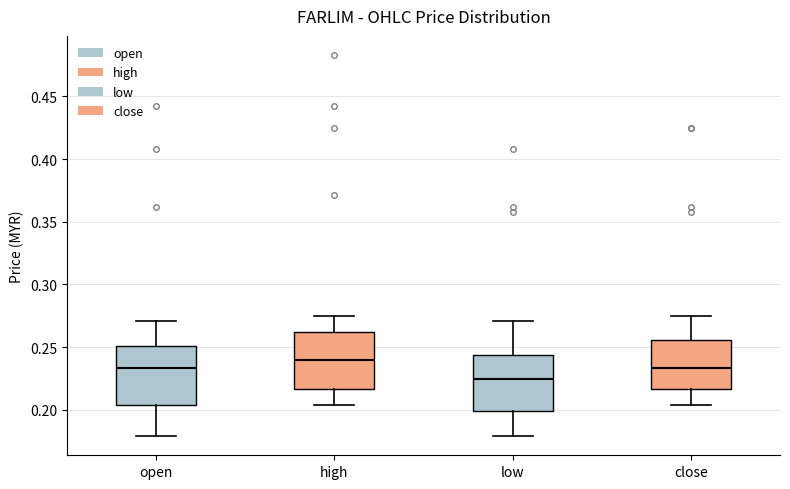

Reading left to right, read every box against the y-axis: the position of its median line, the range the box covers, and the ends of its whiskers. The values are not printed on the chart, so give them approximately, as read against the axis.

open: median 0.235, box 0.205 to 0.250, whiskers 0.180 to 0.270
high: median 0.240, box 0.215 to 0.260, whiskers 0.205 to 0.275
low: median 0.225, box 0.200 to 0.245, whiskers 0.180 to 0.270
close: median 0.235, box 0.215 to 0.255, whiskers 0.205 to 0.275